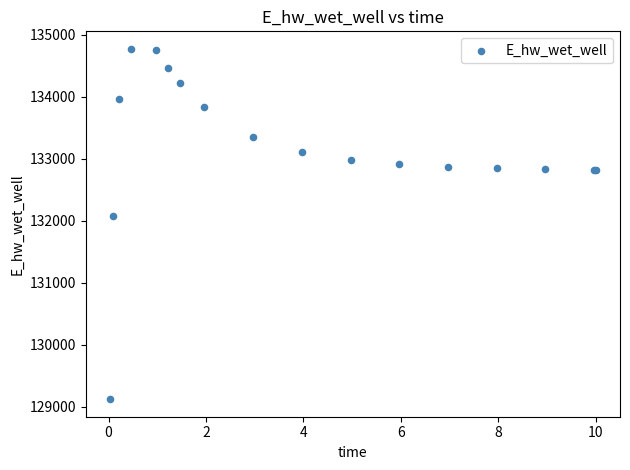

What Y value in the scatter plot is closest to 131947?

132070.8